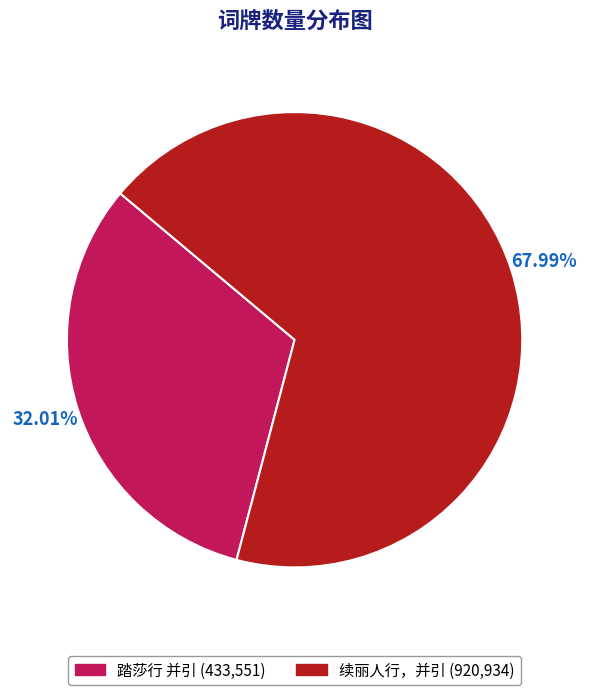

Approximately how many times larger is the value at 续丽人行，并引 compared to 踏莎行 并引?

2.1